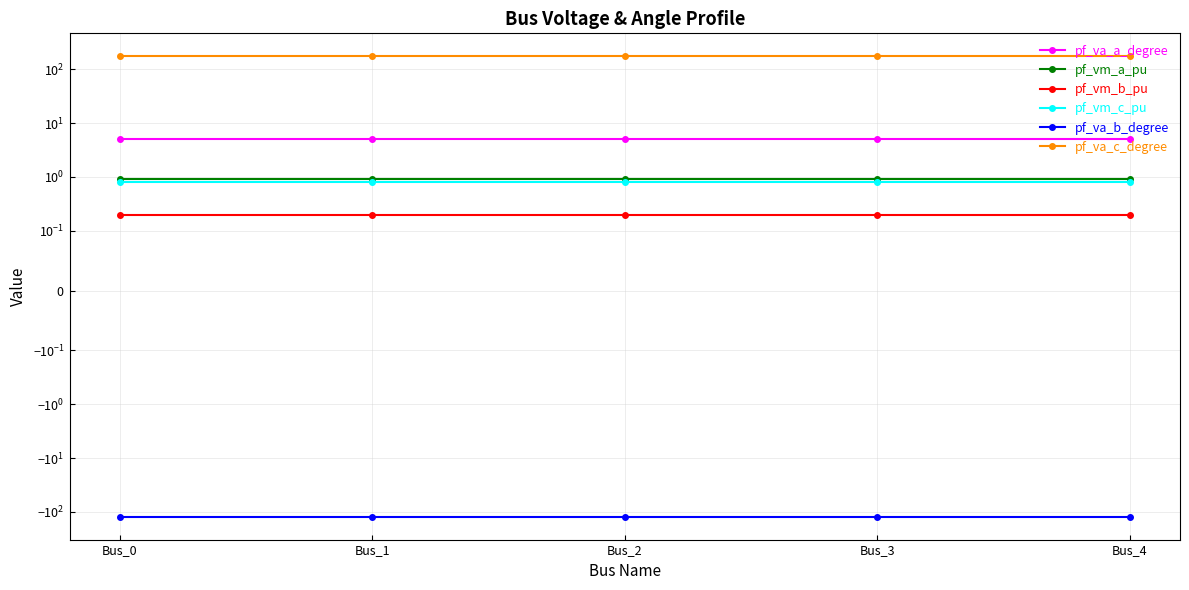

True or false: pf_vm_a_pu and pf_vm_b_pu cross at least once.

False